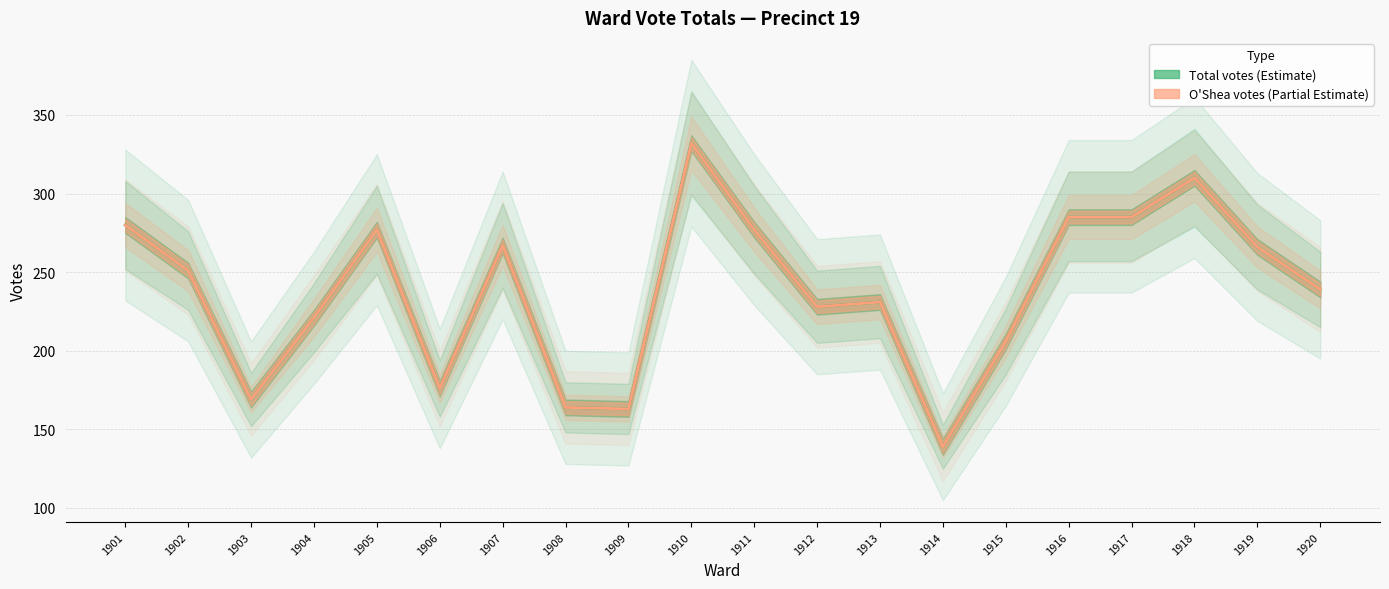

What is the sum of the Total votes (Estimate) values at 1914 and 1905?

416